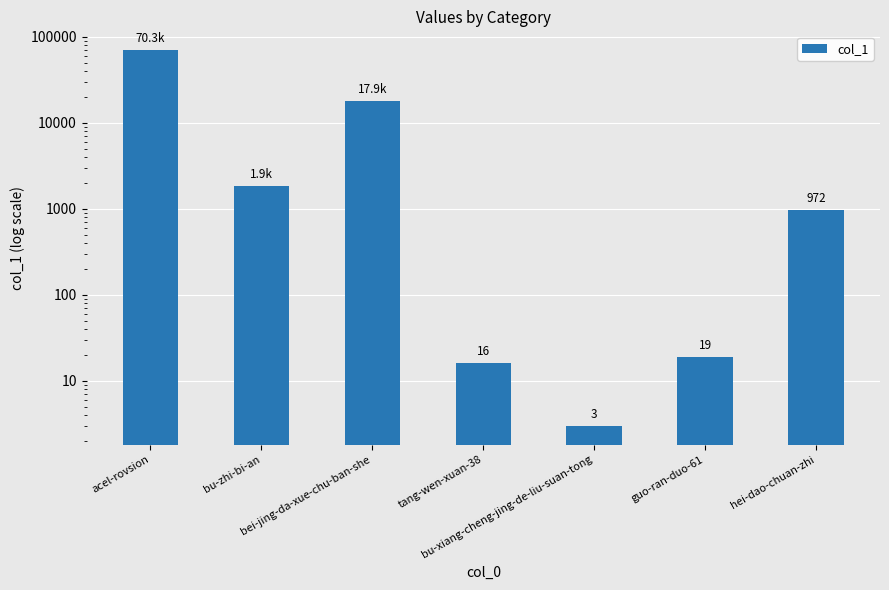

How many distinct data groups are displayed?

1